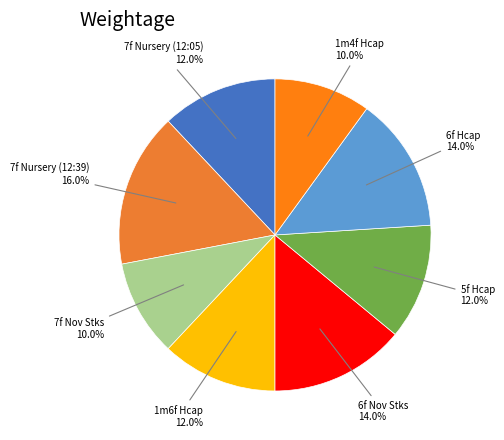

What is the largest slice in the pie chart?

7f Nursery (12:39)